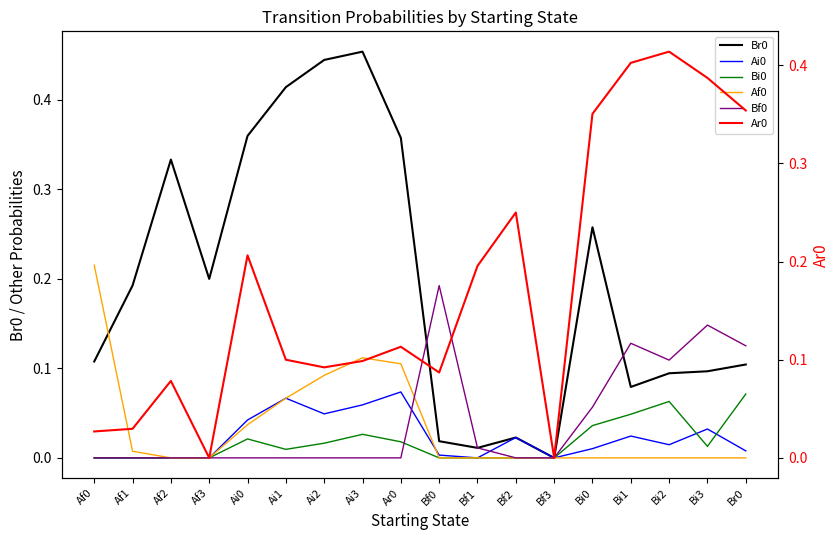

Where is the first local minimum for Br0?

Af3